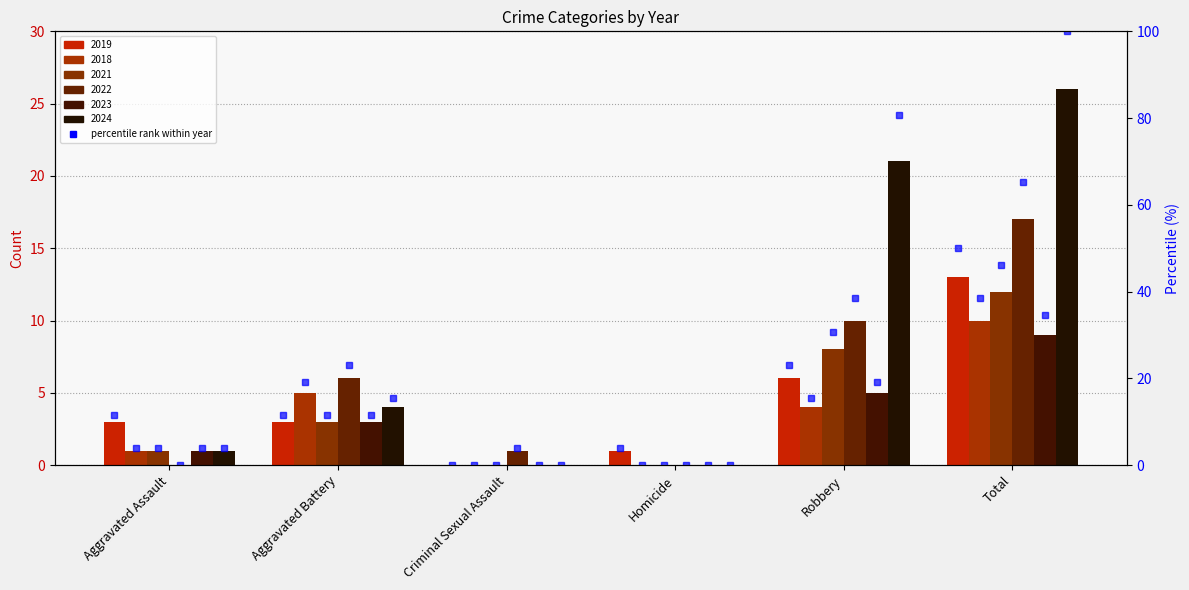

What is the sum of all 2021 pct values?

92.3